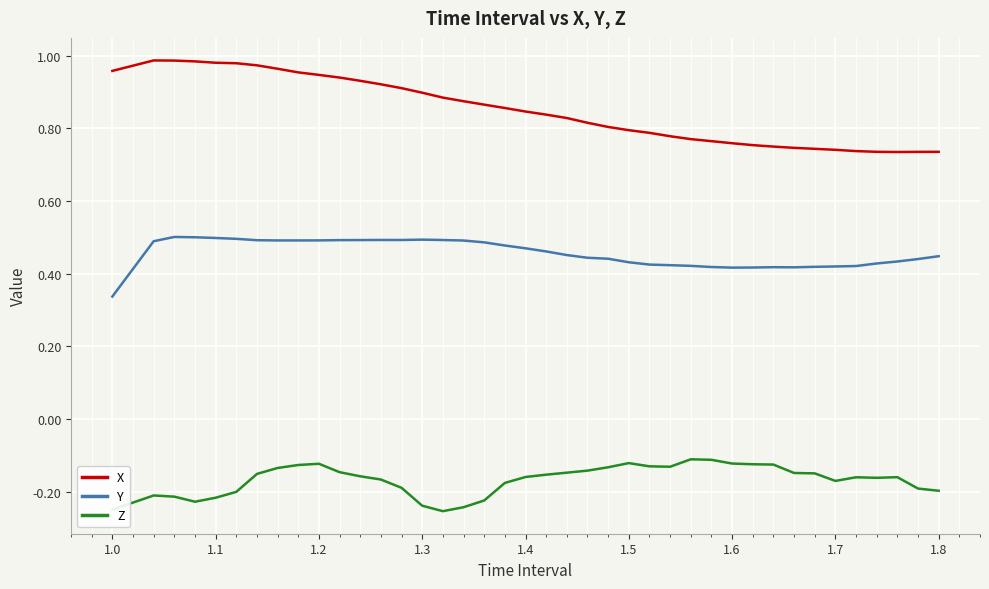

Count the number of data series in this chart.

3